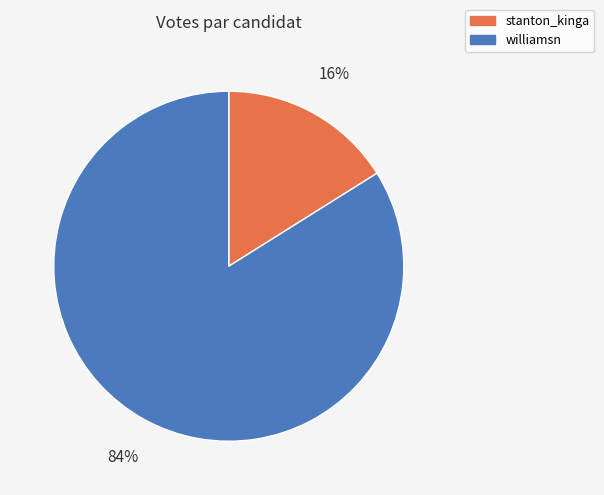

To the nearest percent, what percentage of the pie is williamsn?

84%